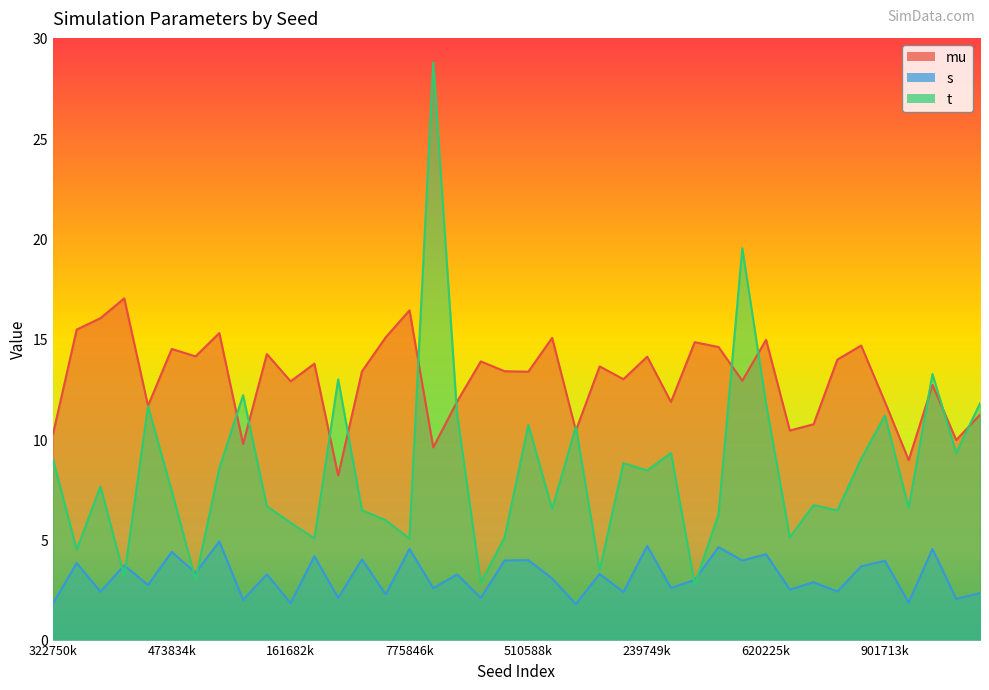

Is it true that mu equals 5.9 at 665519092?

False